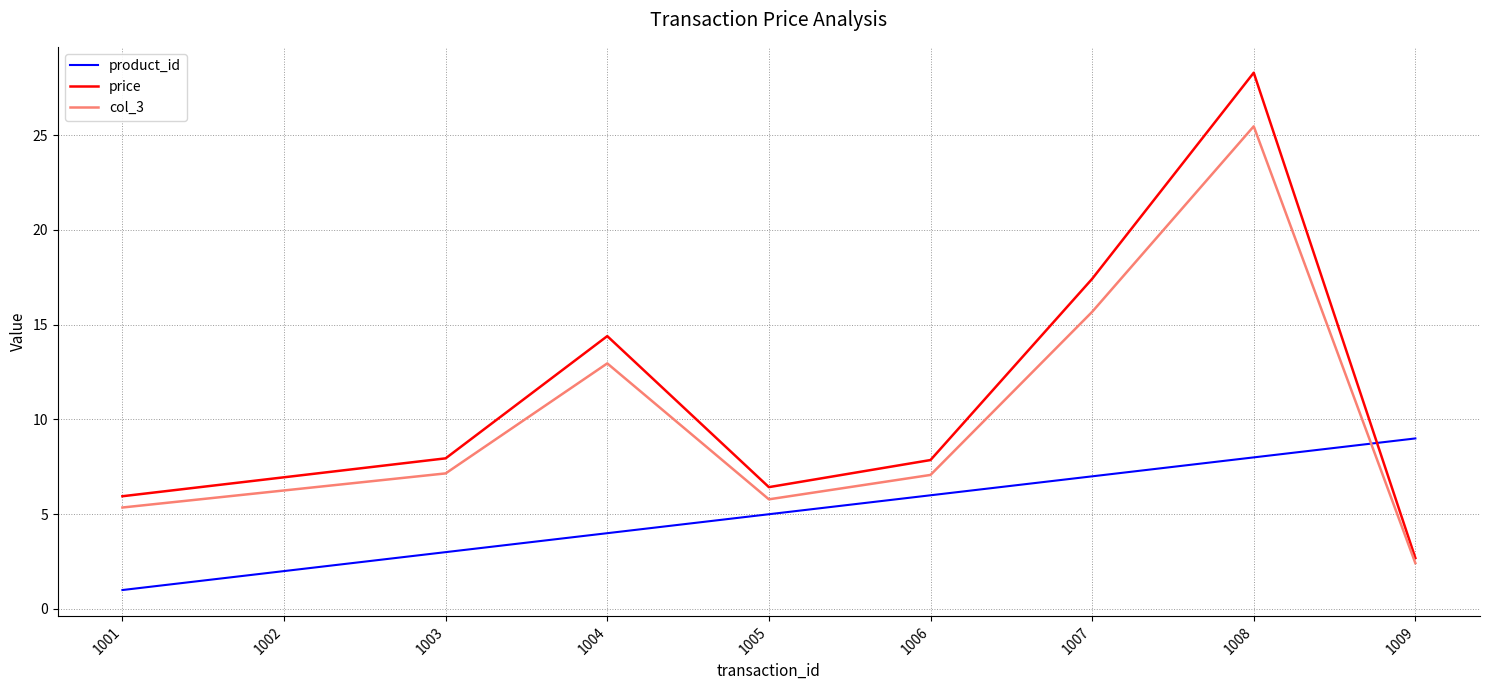

What is the minimum value shown in the chart?

1.0